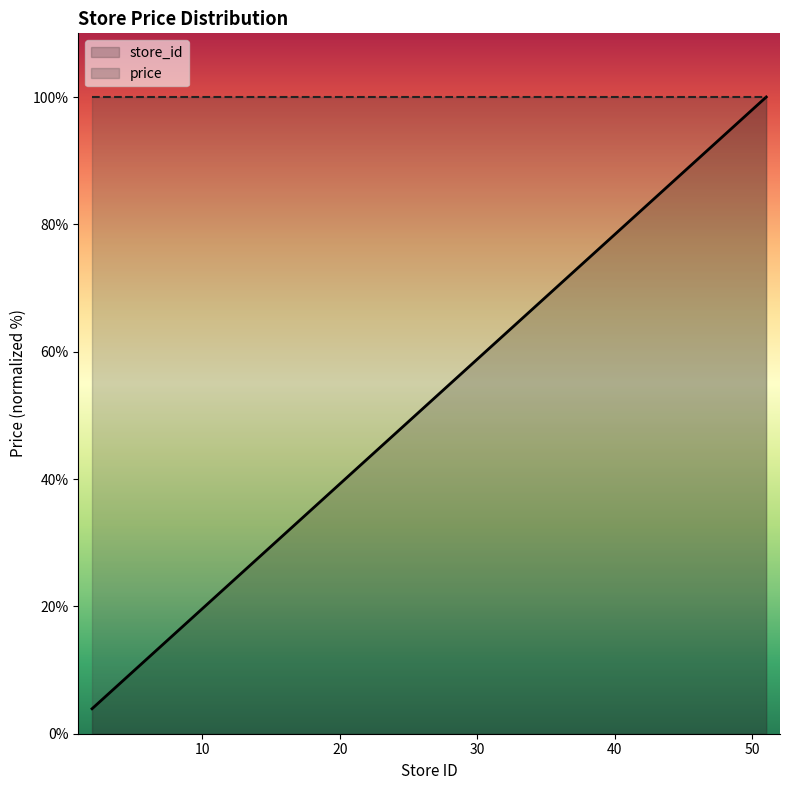

Reading left to right, what are all the values shown in this chart?

2=3.9	6=11.8	7=13.7	8=15.7	12=23.5	15=29.4	16=31.4	18=35.3	20=39.2	25=49.0	26=51.0	27=52.9	32=62.7	39=76.5	40=78.4	42=82.4	46=90.2	48=94.1	49=96.1	51=100.0